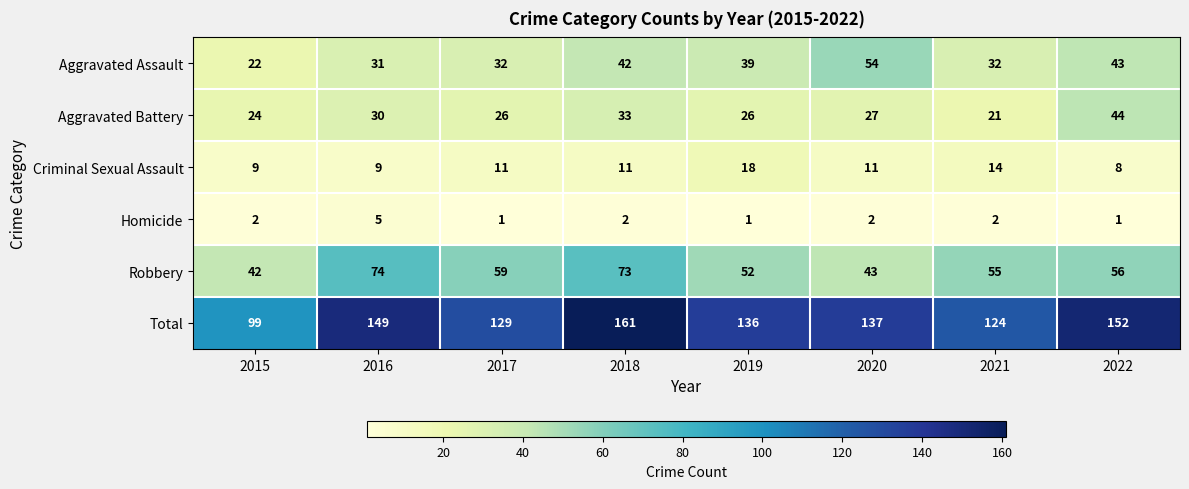

How many series are shown in this chart?

6